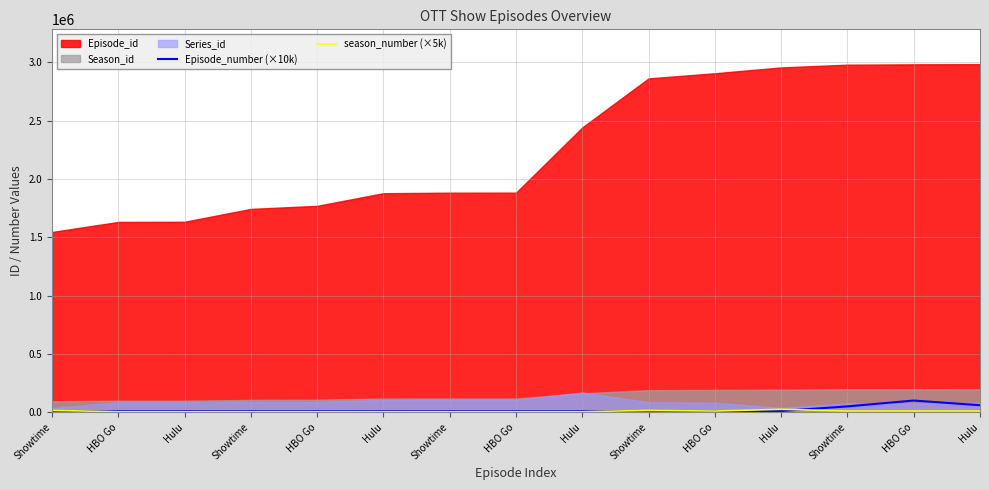

Where do Episode_number (×10k) and season_number (×5k) first cross each other?

Showtime and HBO Go